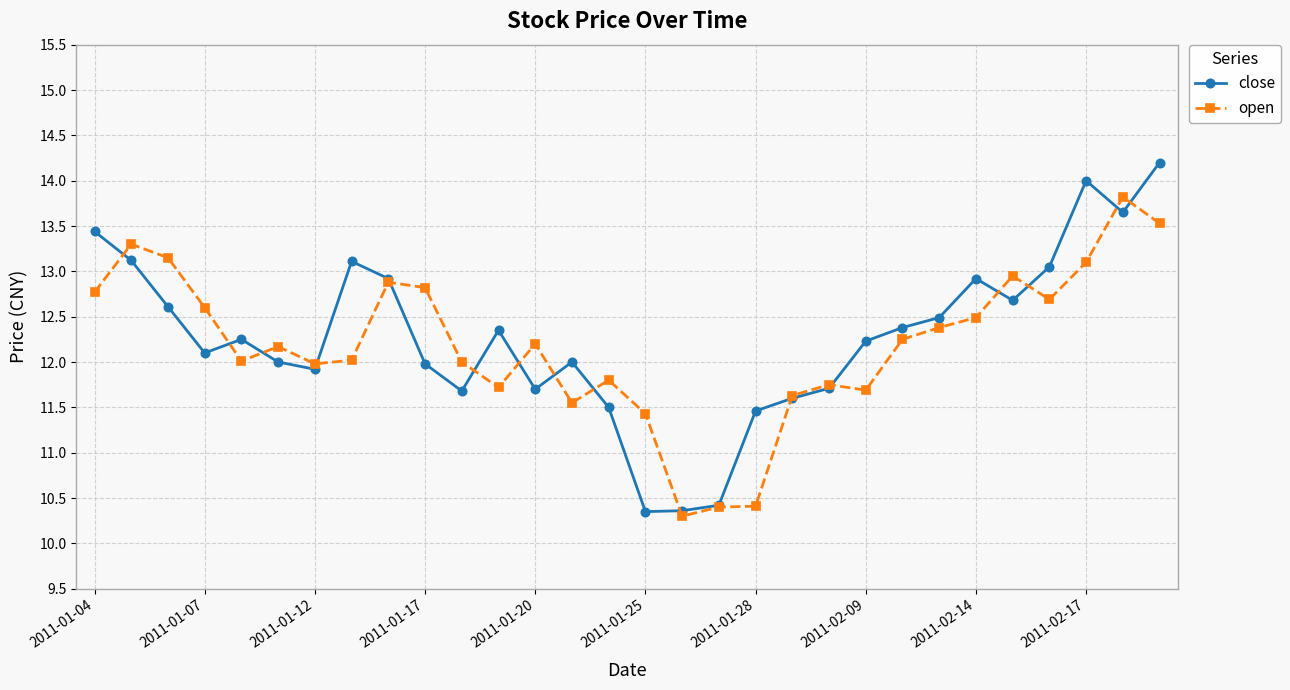

What is the value of the close point at the 10th from the left?

12.0